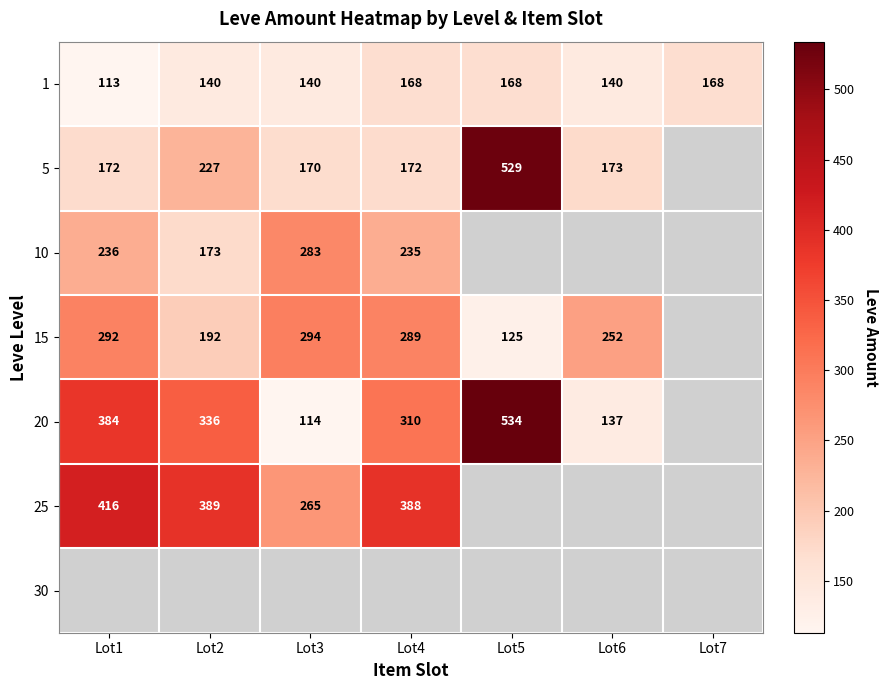

Count the 1 values in the range 140 to 168.

6